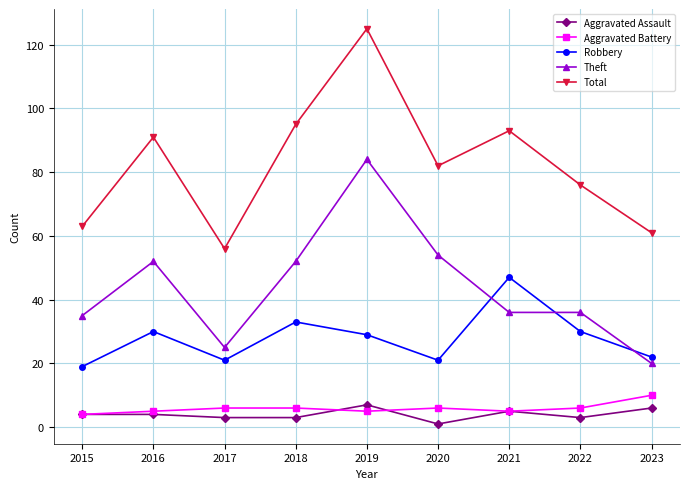

True or false: Theft and Aggravated Assault intersect in this chart.

False